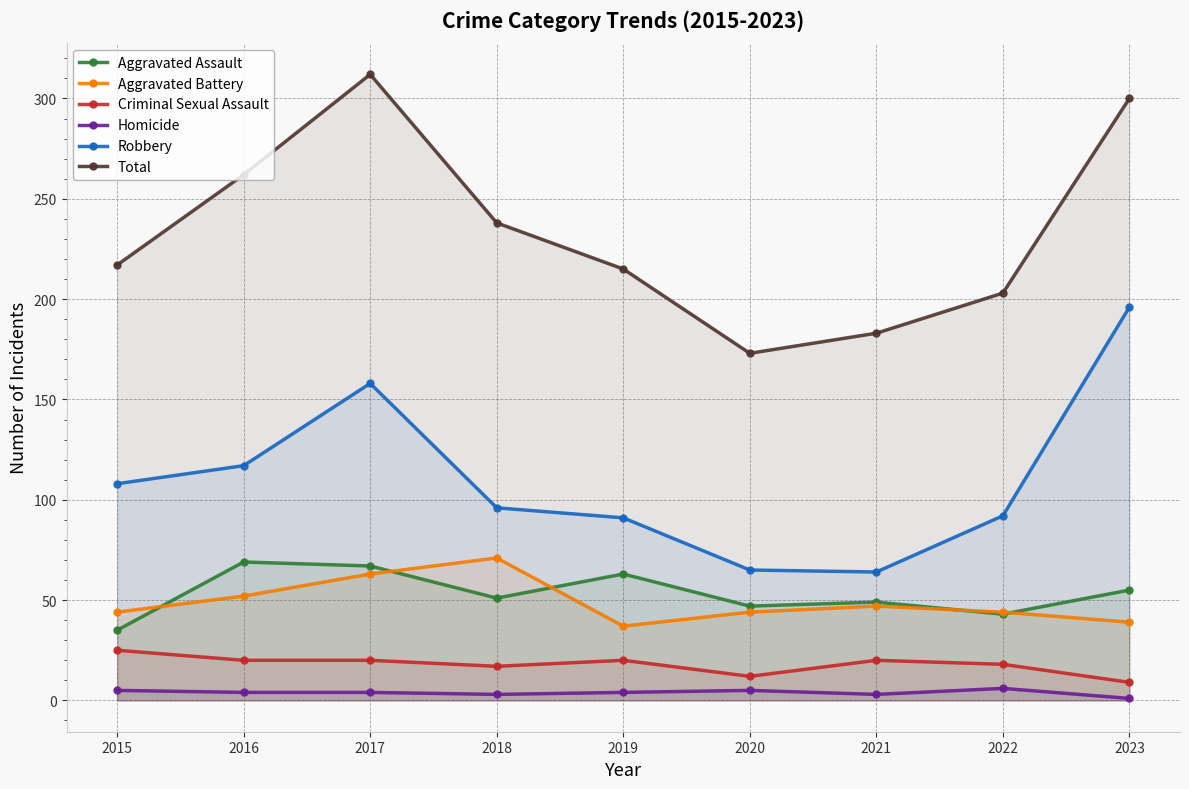

Which series changed the most between 2019 and 2020?

Total